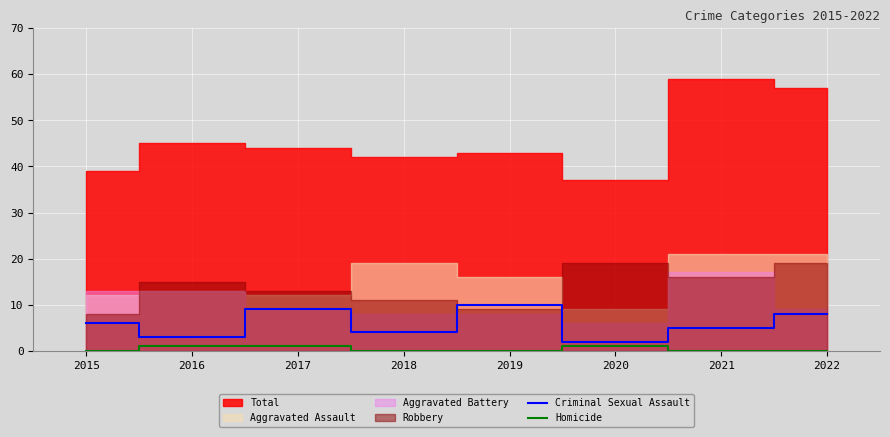

Is it true that Criminal Sexual Assault equals 9 at 2021?

False